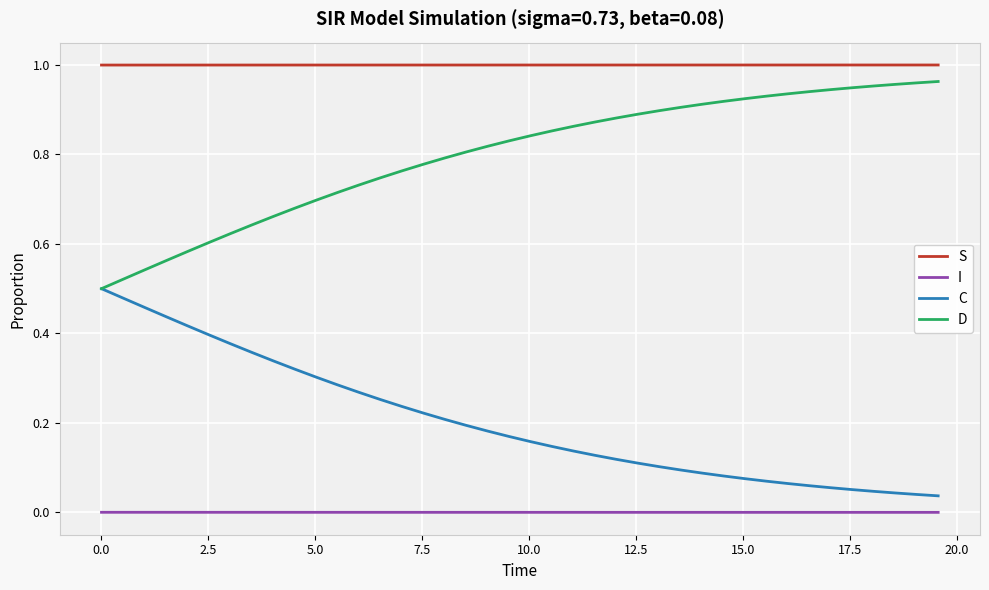

List the series in order of their overall mean, highest first.

S, D, C, I